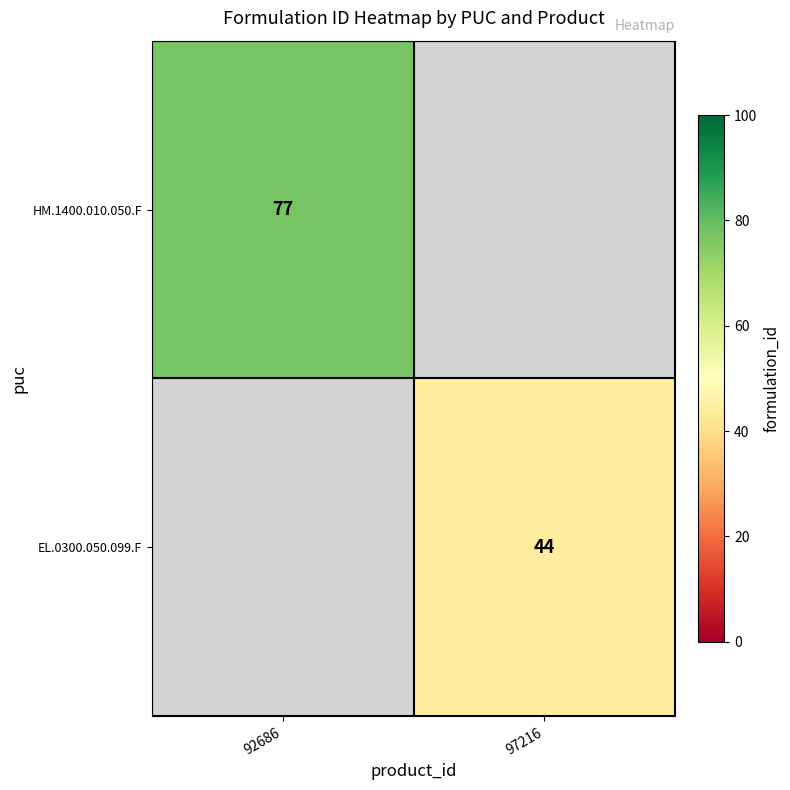

Is it true that HM.1400.010.050.F equals 77 at 92686?

True